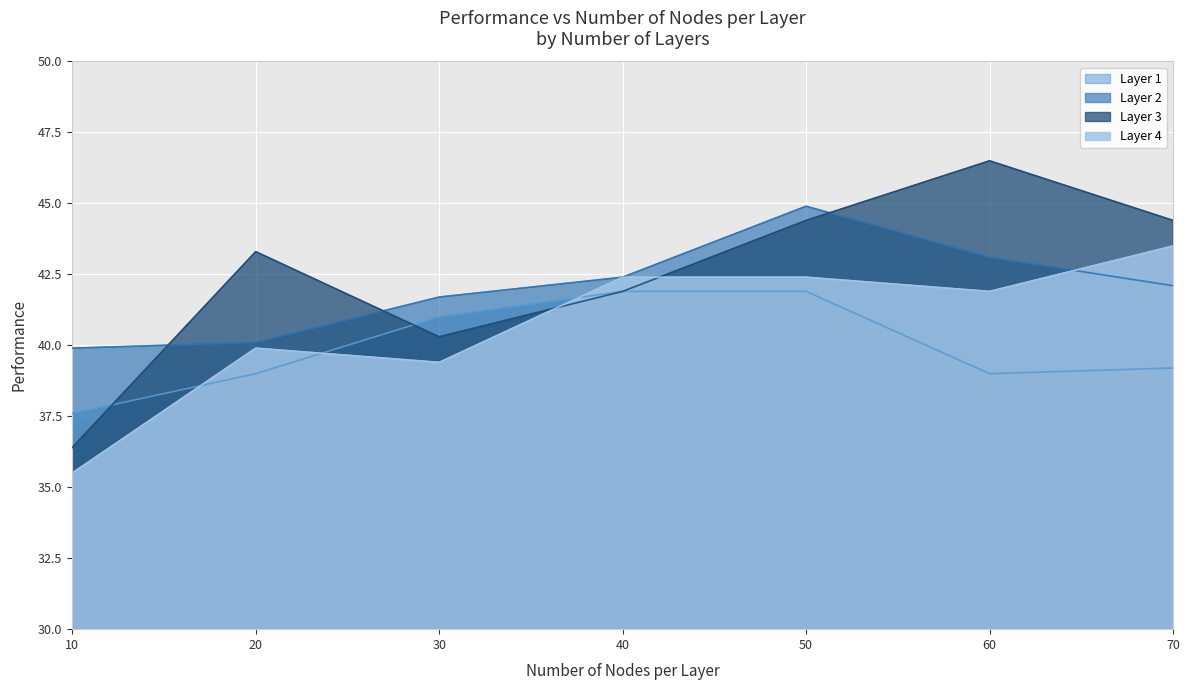

True or false: Layer 3 and Layer 4 intersect in this chart.

True